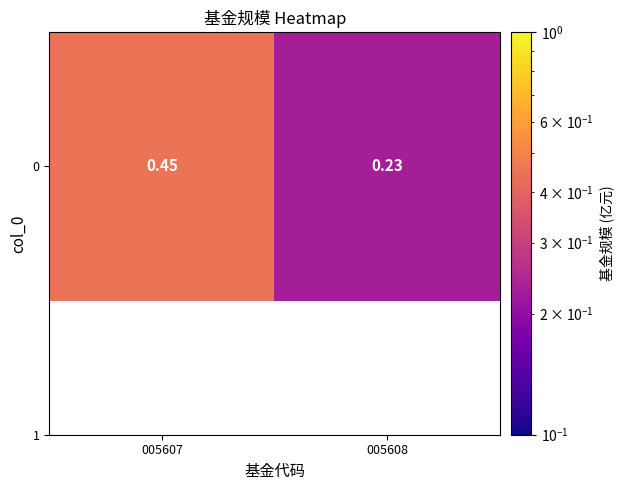

What is the change in value from 005607 to 005608?

-0.2